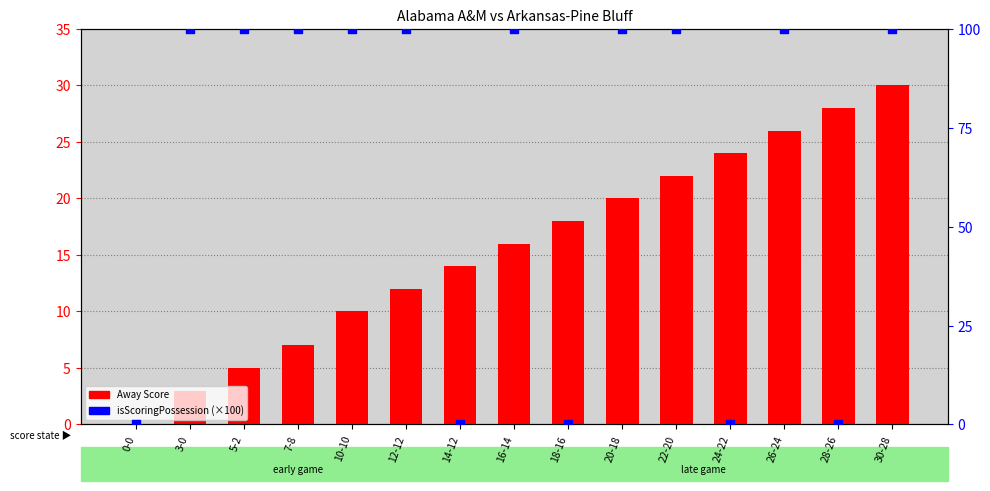

Which series reaches the maximum Y coordinate?

isScoringPossession (×100)